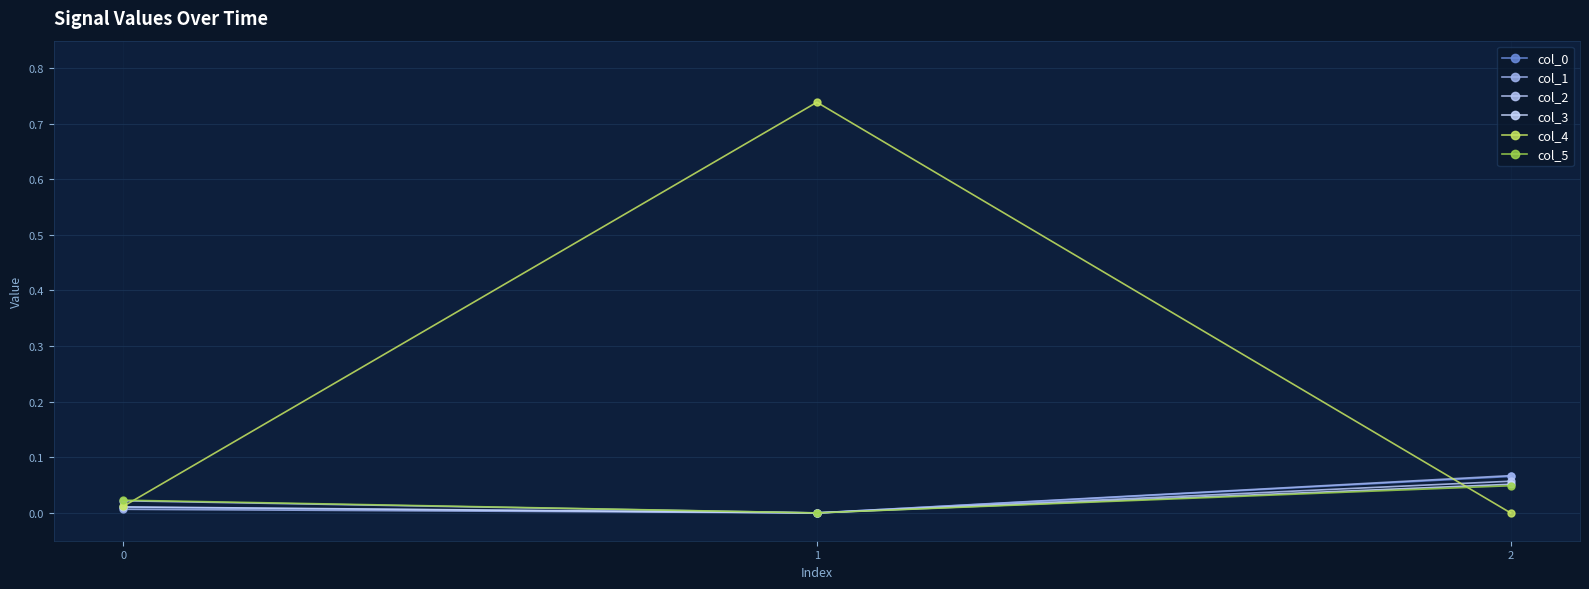

Which series has the largest total across all categories?

col_4